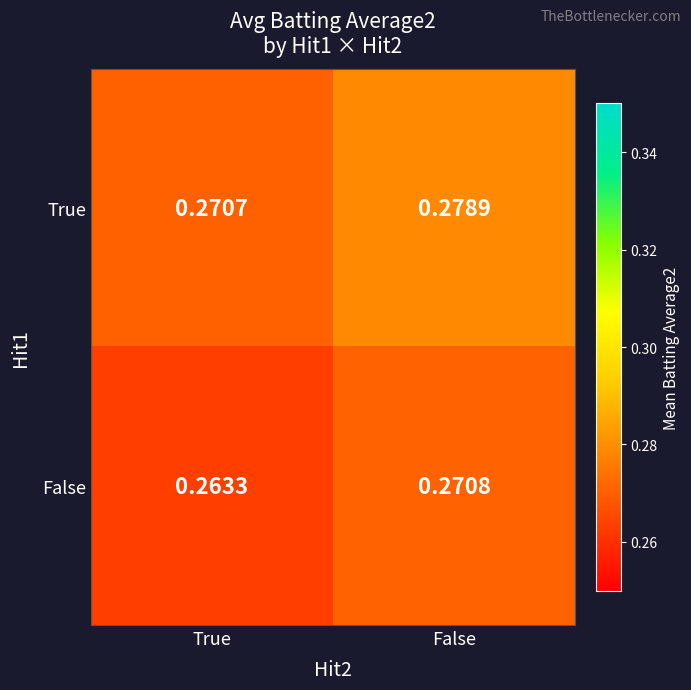

Which label corresponds to the largest value in the chart?

False